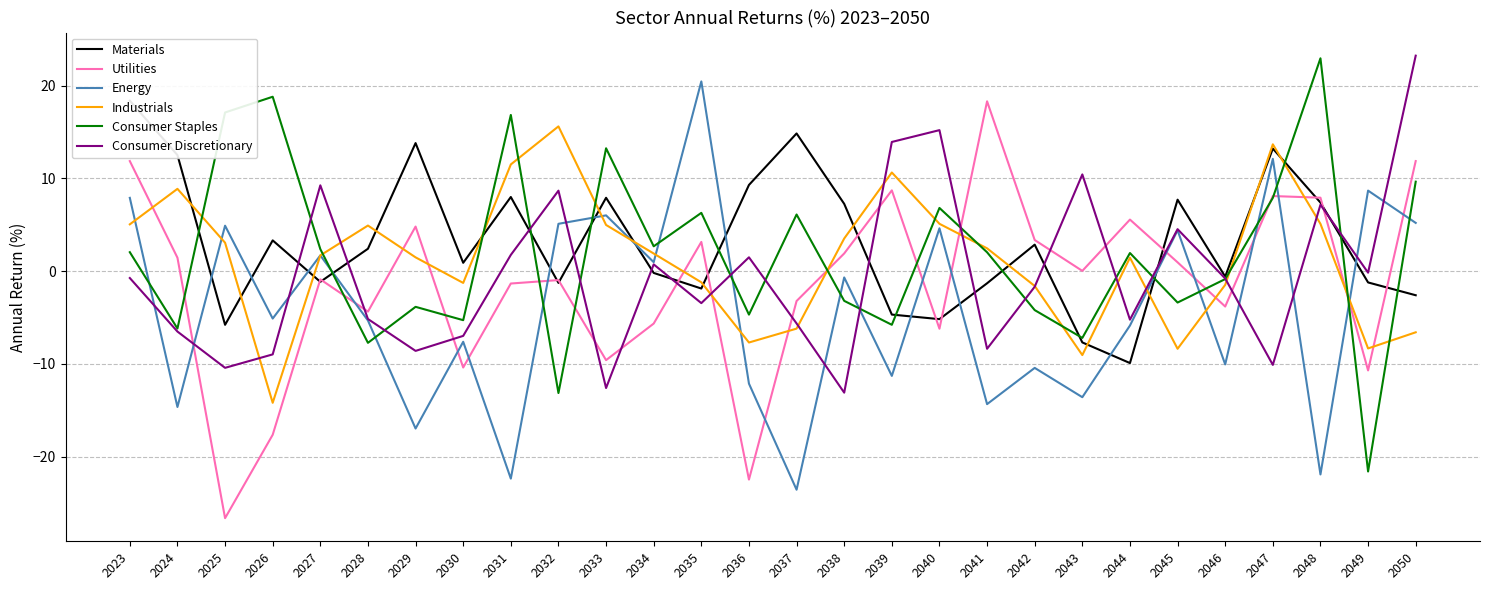

What is the sum of all Consumer Discretionary values?

-12.1